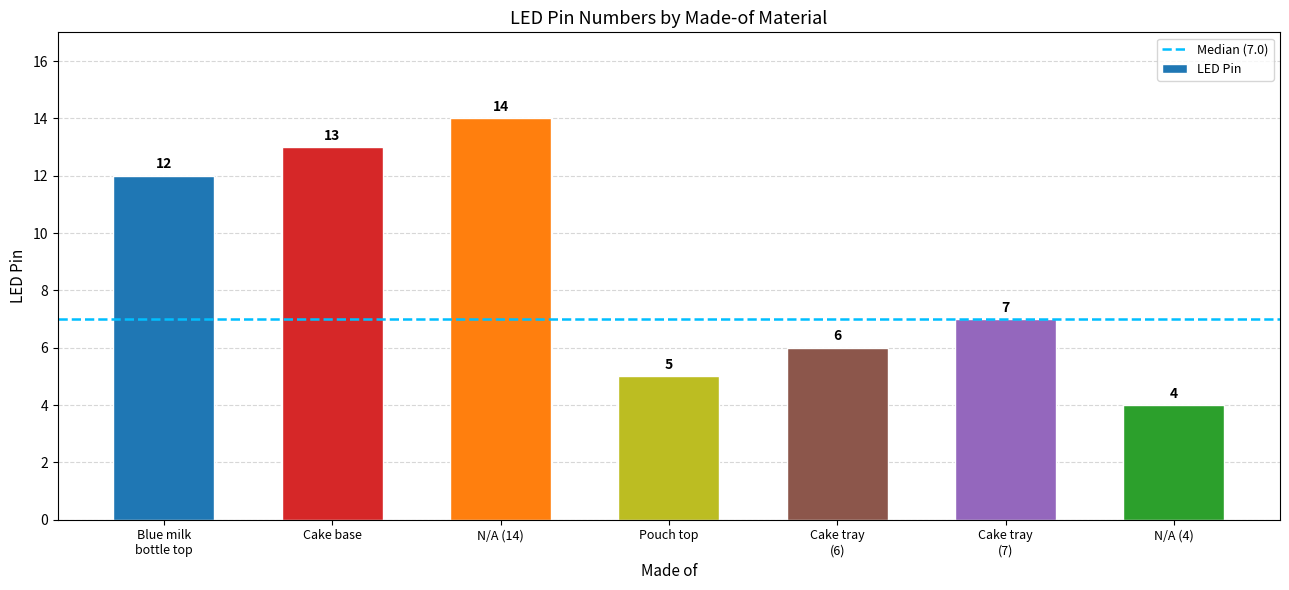

Which has a higher value, N/A (4) or Pouch top?

Pouch top